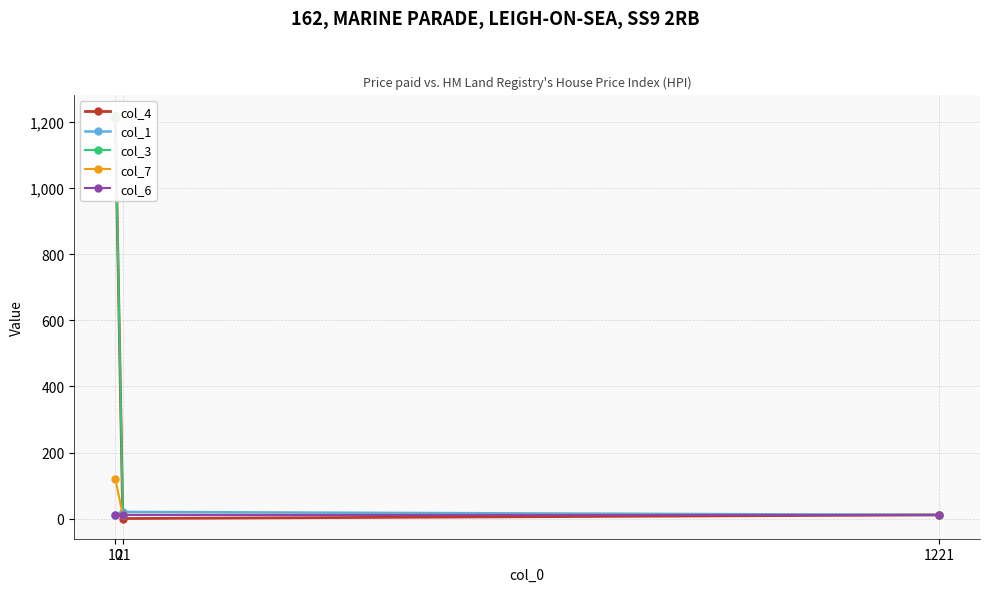

What is the sum of the col_1 values at 1221 and 10?

24